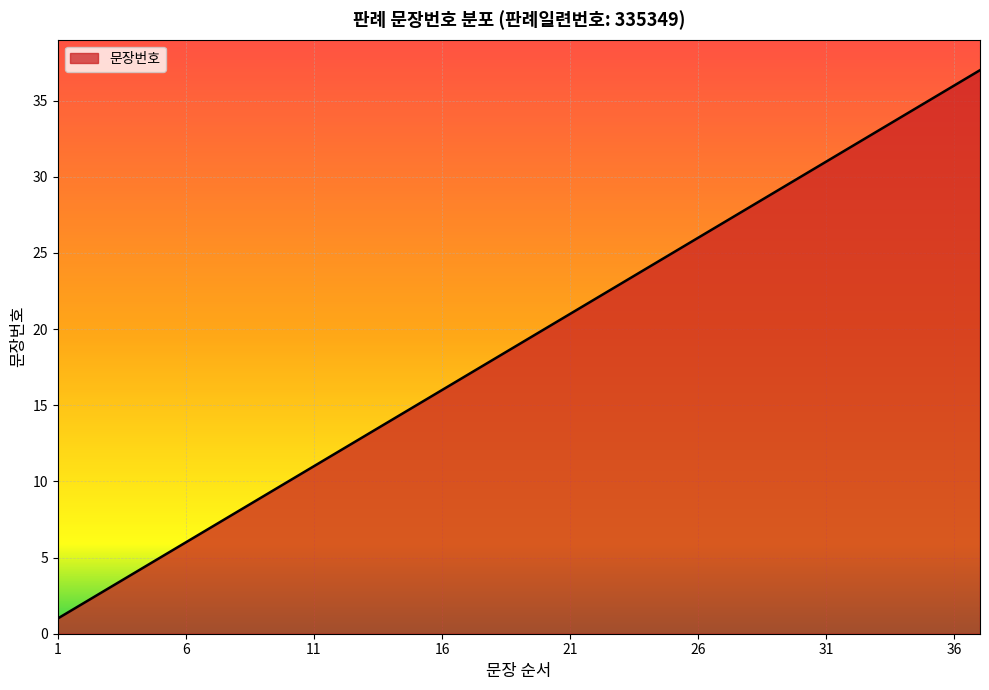

Reading right to left, extract all data points from this chart.

37	36	35	34	33	32	31	30	29	28	27	26	25	24	23	22	21	20	19	18	17	16	15	14	13	12	11	10	9	8	7	6	5	4	3	2	1